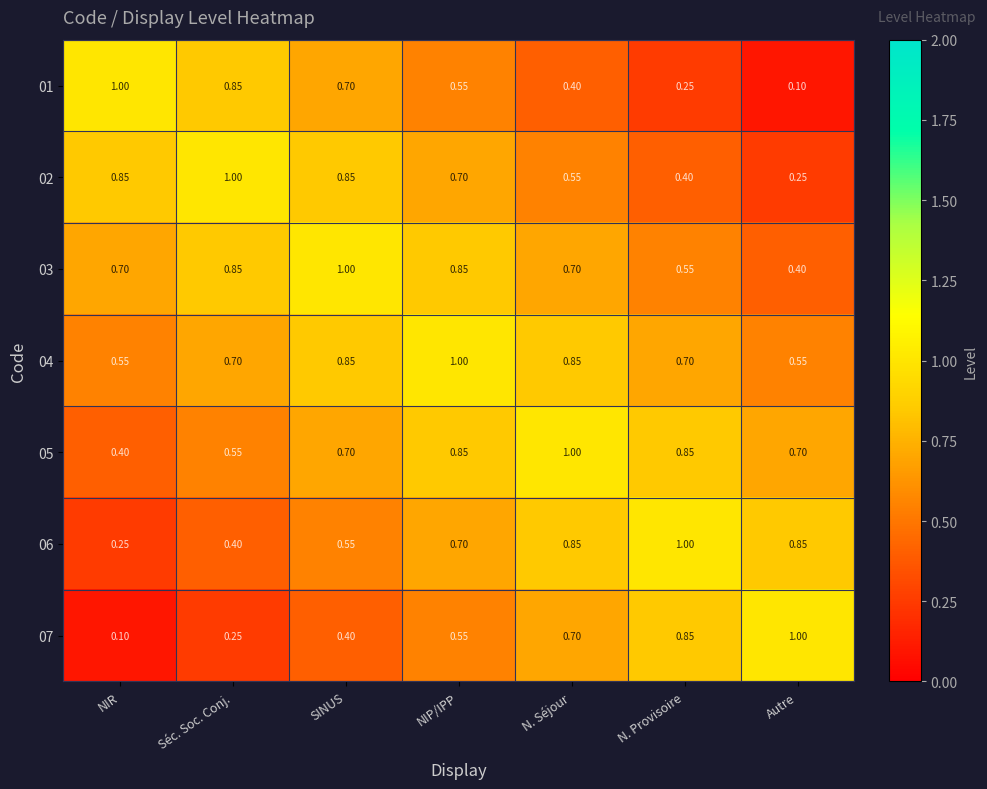

Where is 06 nearest to the value 0?

NIR